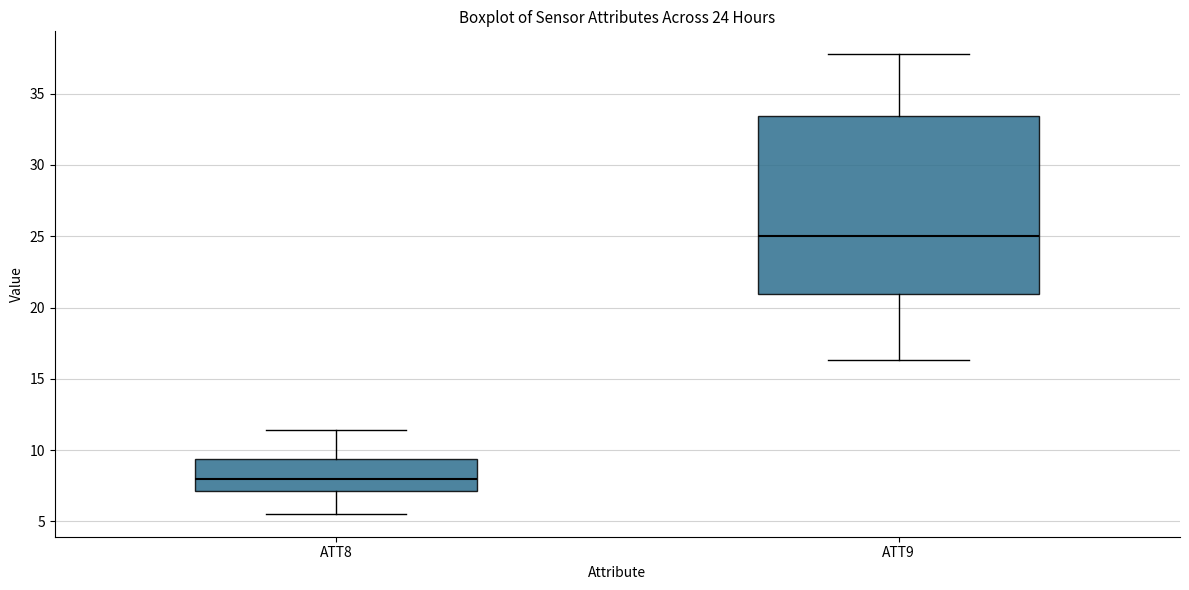

Reading left to right, read every box against the y-axis: the position of its median line, the range the box covers, and the ends of its whiskers. The values are not printed on the chart, so give them approximately, as read against the axis.

ATT8: median 8.0, box 7.0 to 9.5, whiskers 5.5 to 11.5
ATT9: median 25.0, box 21.0 to 33.5, whiskers 16.5 to 38.0